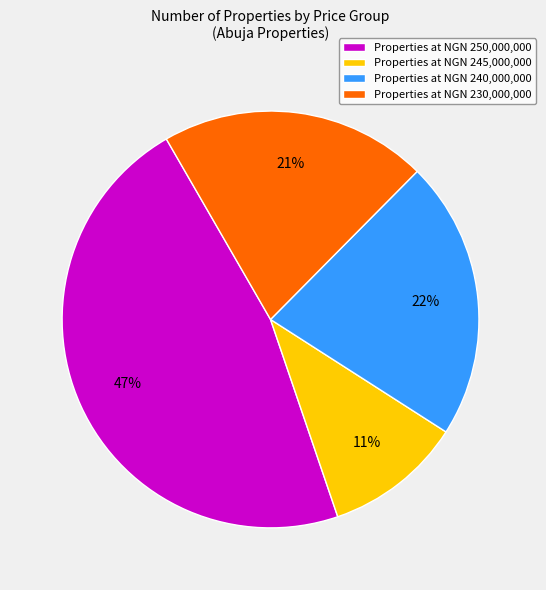

Does any single category account for the majority?

No